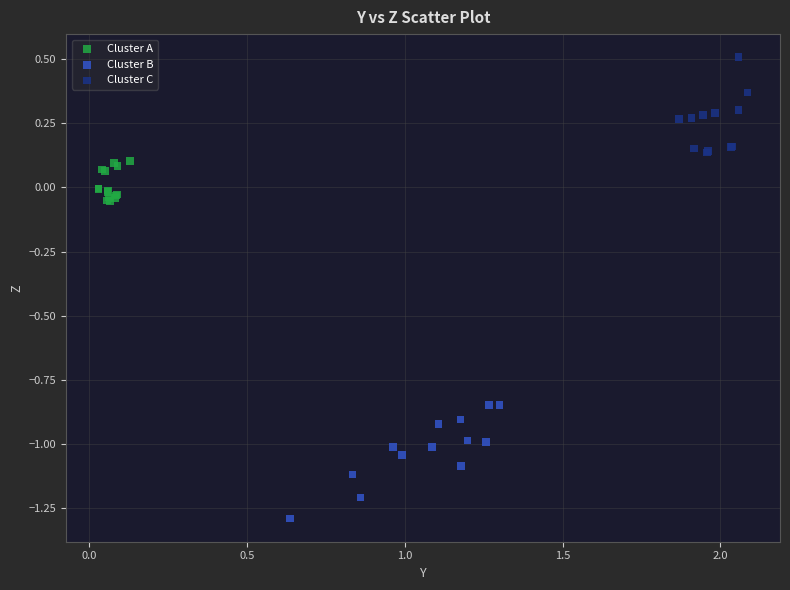

Which series contains the highest Y value?

Cluster C